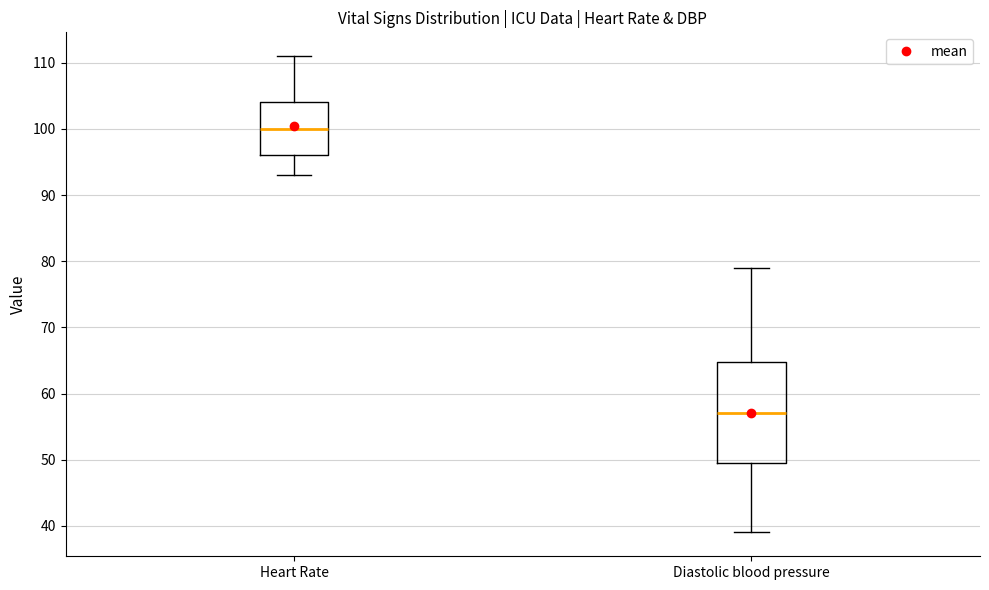

Which box's median line is the highest?

Heart Rate